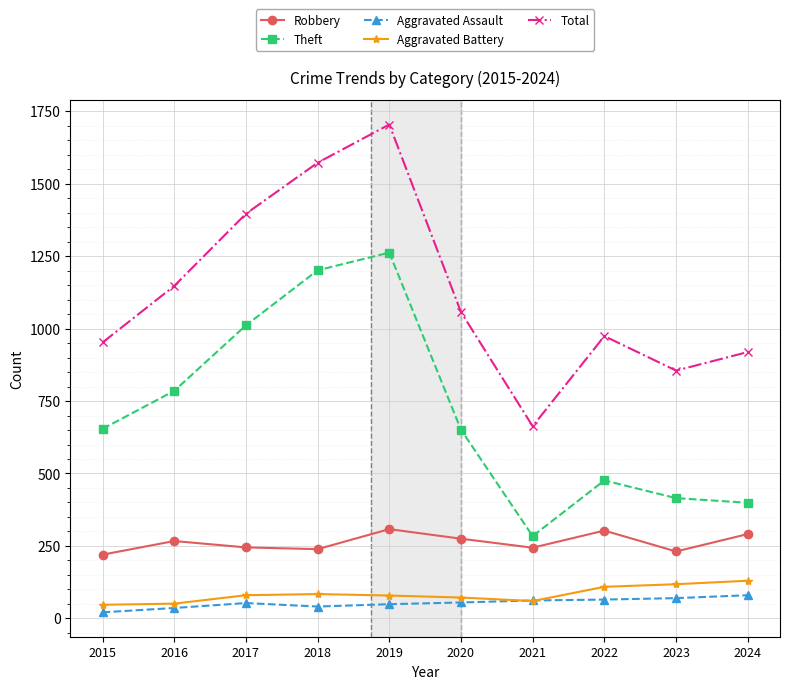

Which series changed the most between 2023 and 2024?

Total